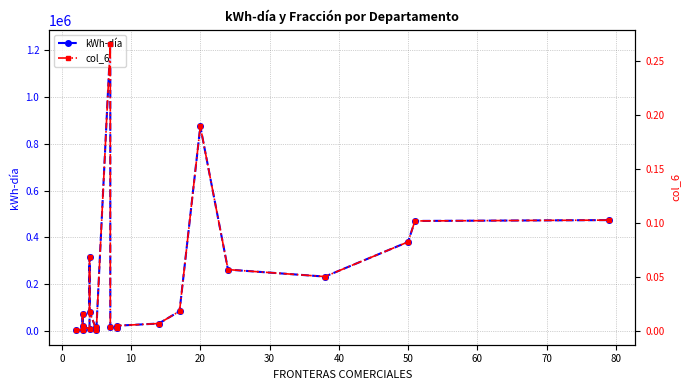

At 0, list the series in order from smallest to largest.

col_6, kWh-día